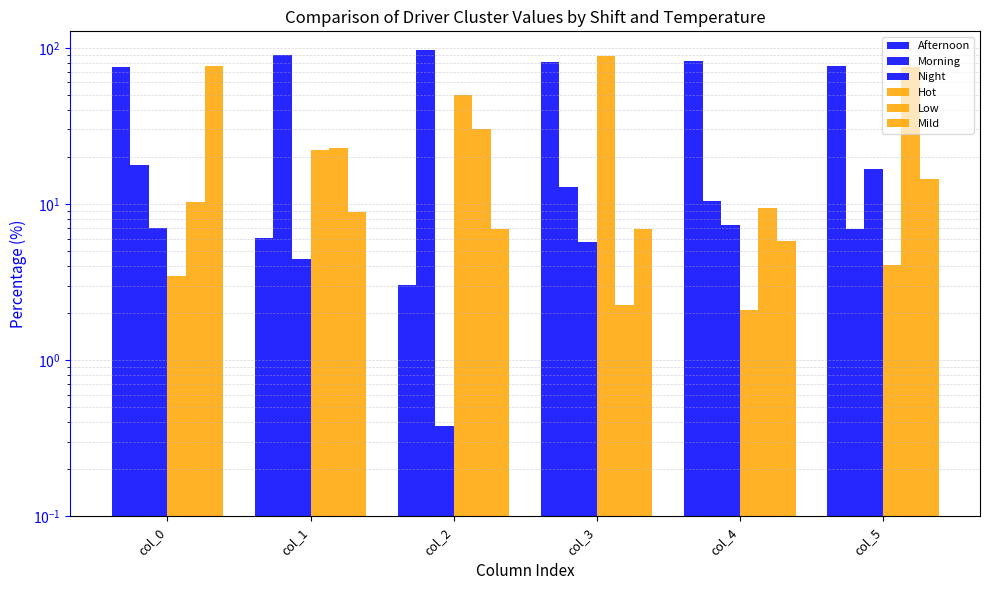

Reading left to right, what are all the values shown in this chart?

Afternoon: col_0=75.3	col_1=6.0	col_2=3.0	col_3=81.4	col_4=82.1	col_5=76.4
Morning: col_0=17.7	col_1=89.5	col_2=96.6	col_3=12.8	col_4=10.5	col_5=6.9
Night: col_0=7.0	col_1=4.5	col_2=0.4	col_3=5.7	col_4=7.4	col_5=16.7
Hot: col_0=3.5	col_1=22.0	col_2=49.6	col_3=88.0	col_4=2.1	col_5=4.1
Low: col_0=10.4	col_1=23.0	col_2=30.3	col_3=2.3	col_4=9.4	col_5=75.1
Mild: col_0=76.8	col_1=8.9	col_2=6.9	col_3=7.0	col_4=5.8	col_5=14.4